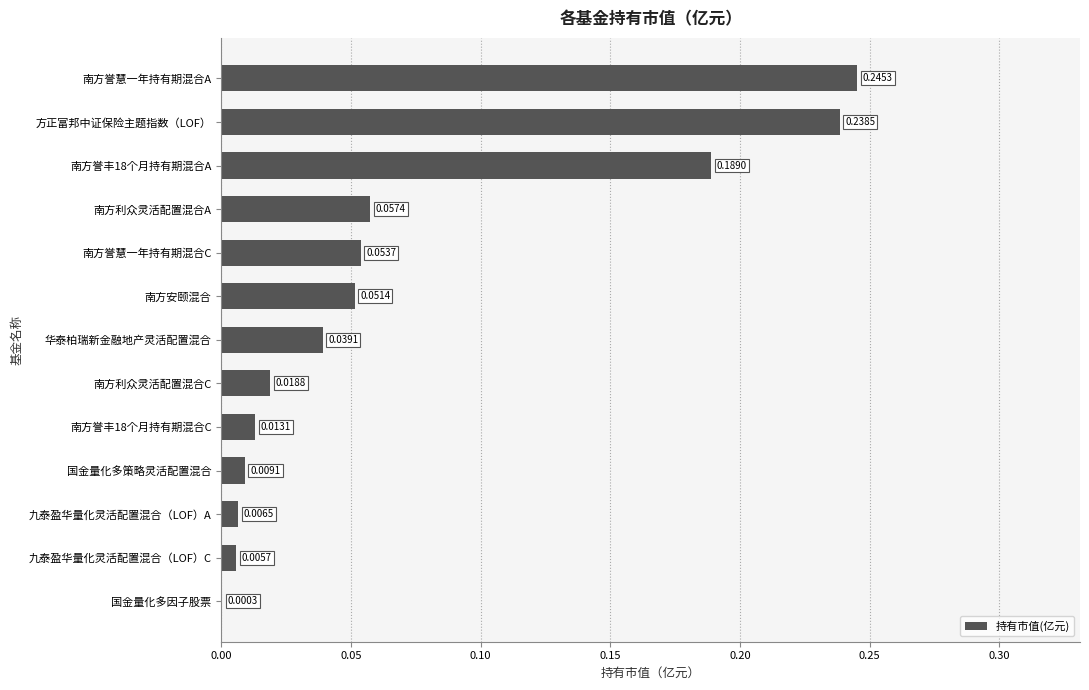

What is the sum of all values?

0.9